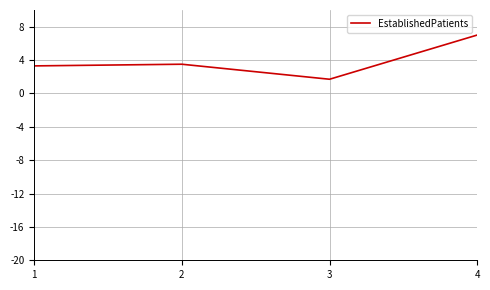

What is the greatest value displayed?

7.0